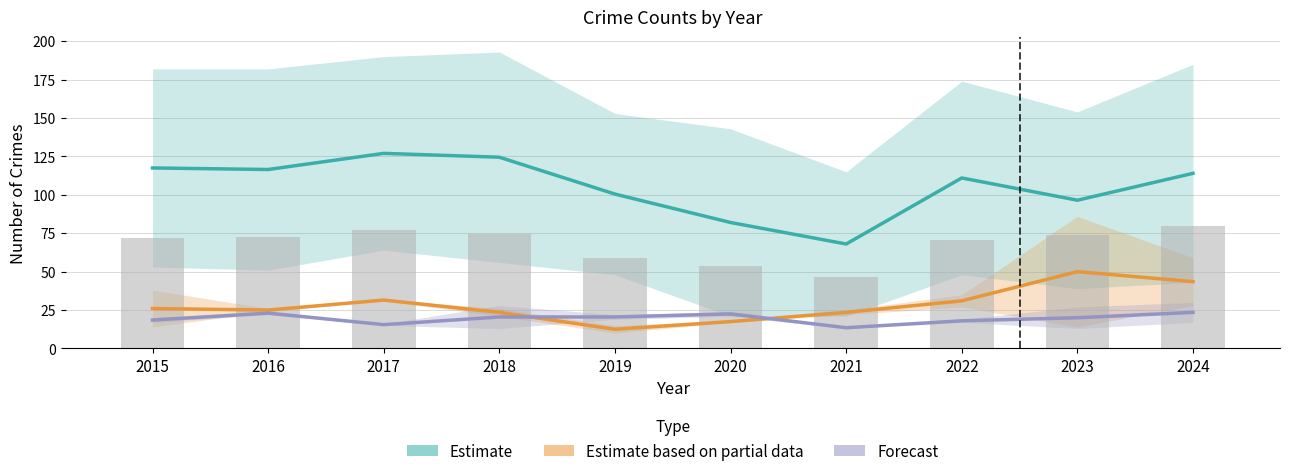

What are all the series names shown in the legend?

Estimate, Estimate based on partial data, Forecast